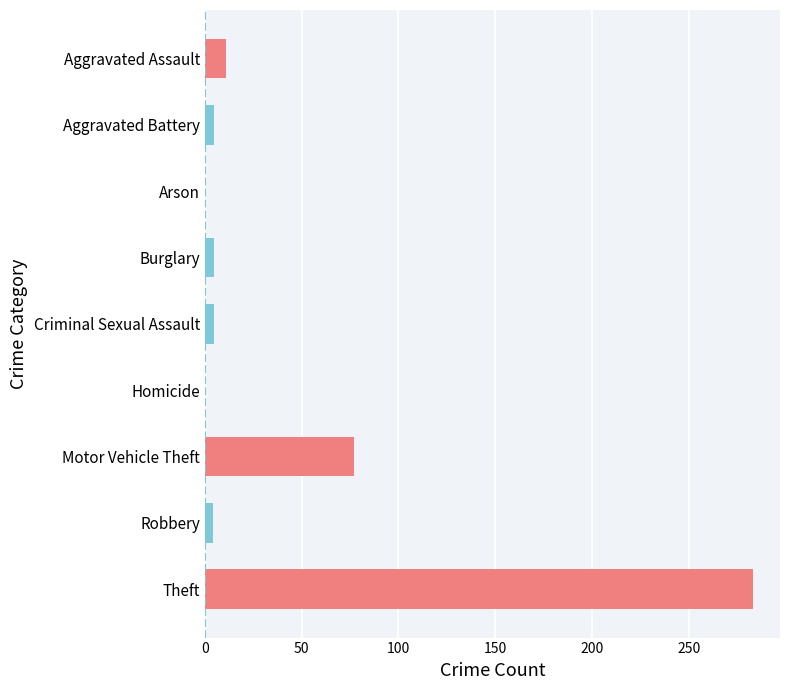

Is it true that the value at Homicide is 0?

True